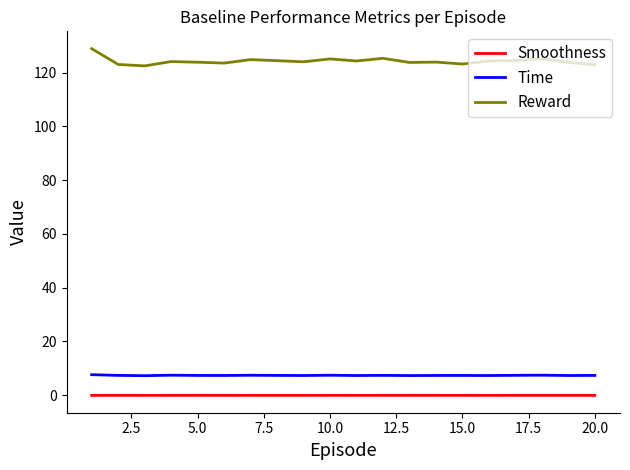

Does the chart have visible grid lines?

No